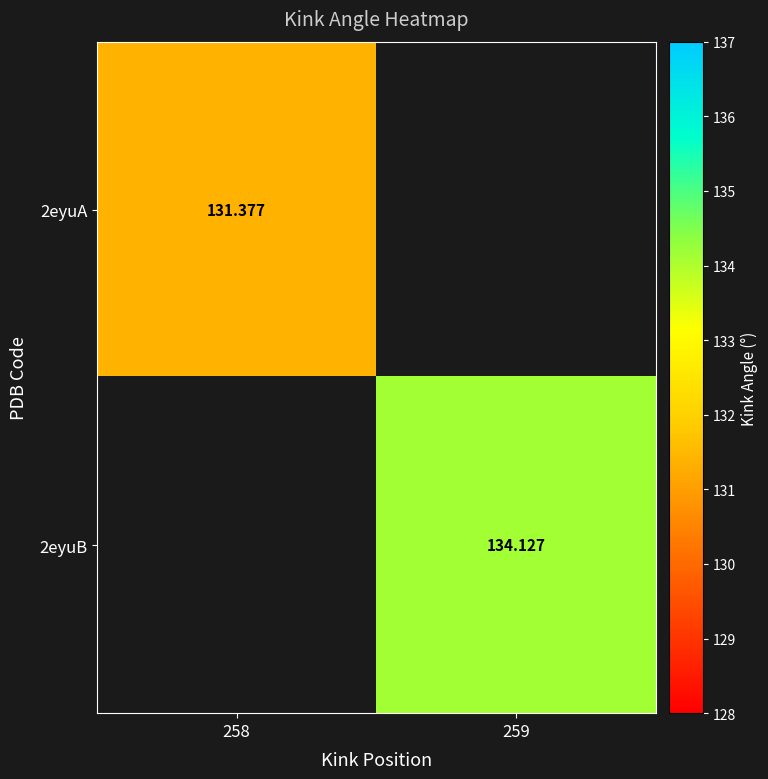

The 2eyuA series shows 131.4 at 258. True or false?

True